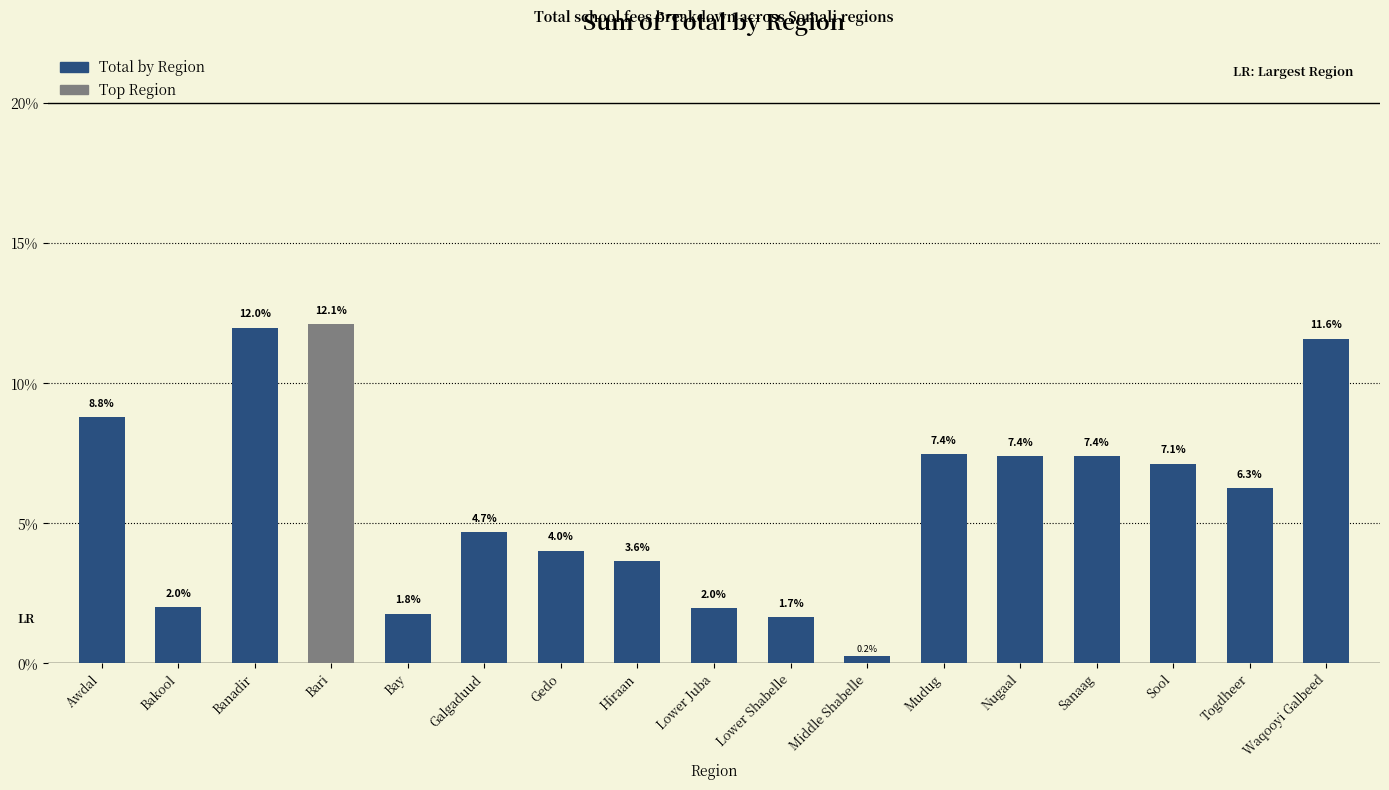

Does the chart contain stacked bars?

No